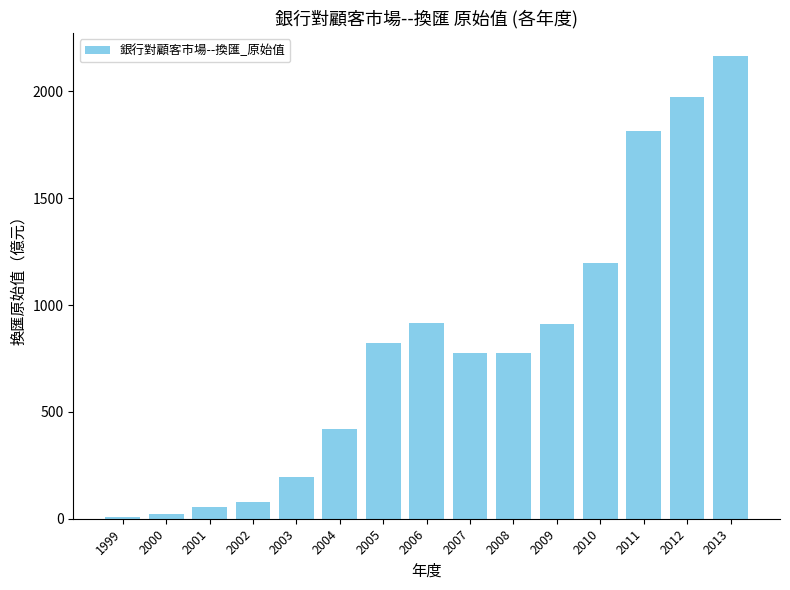

Is it true that the value at 2001 is 54?

True